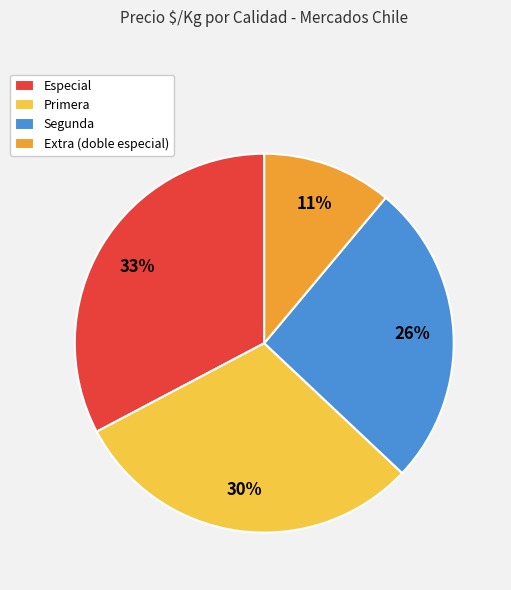

The Extra (doble especial) slice represents 11% of the pie. True or false?

True